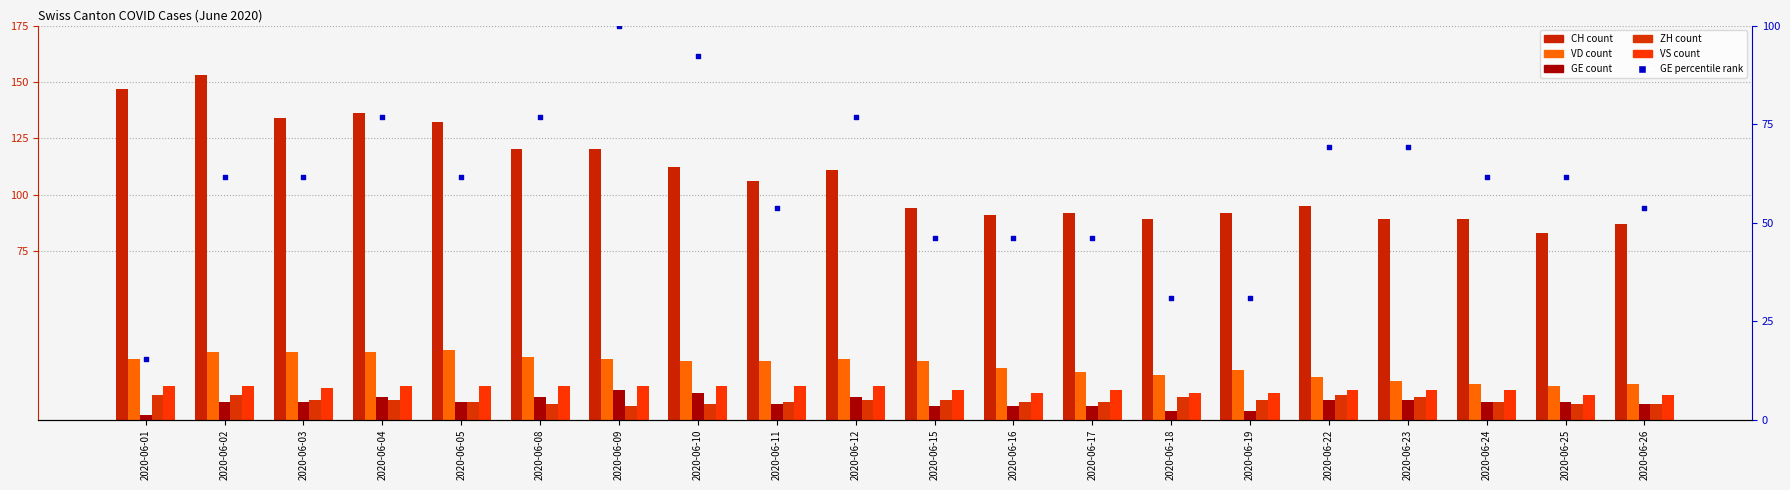

What is the total value across all series at 2020-06-22?

216.2